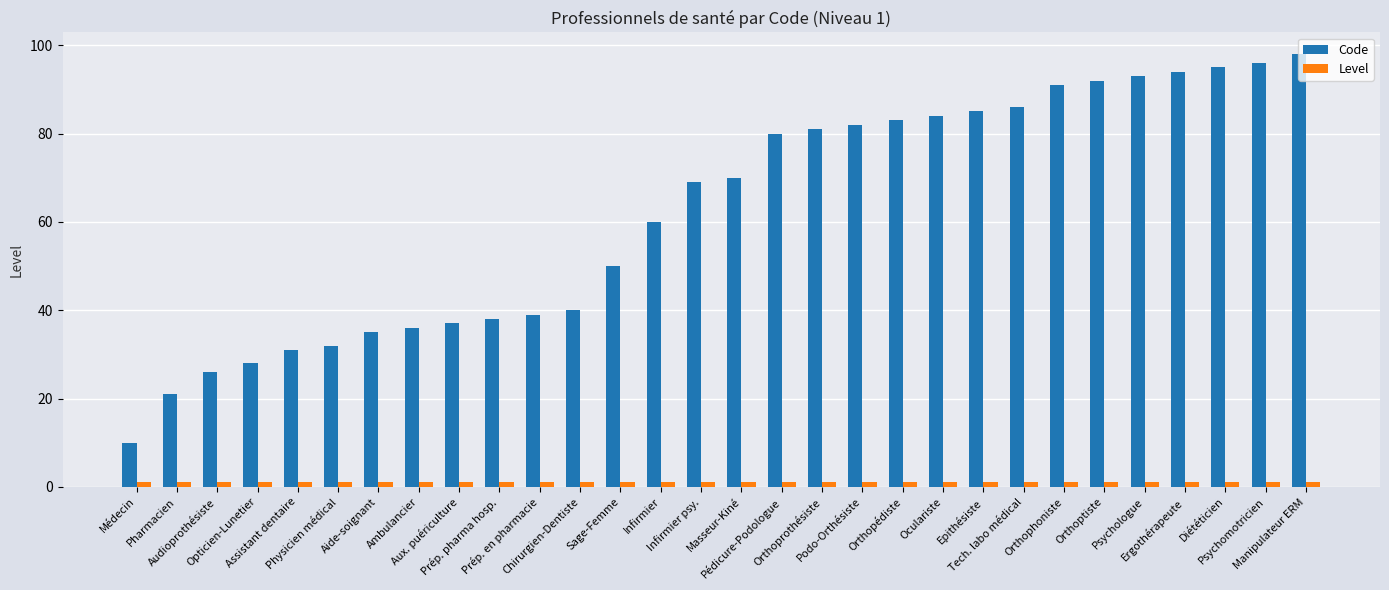

Does the chart contain stacked bars?

No